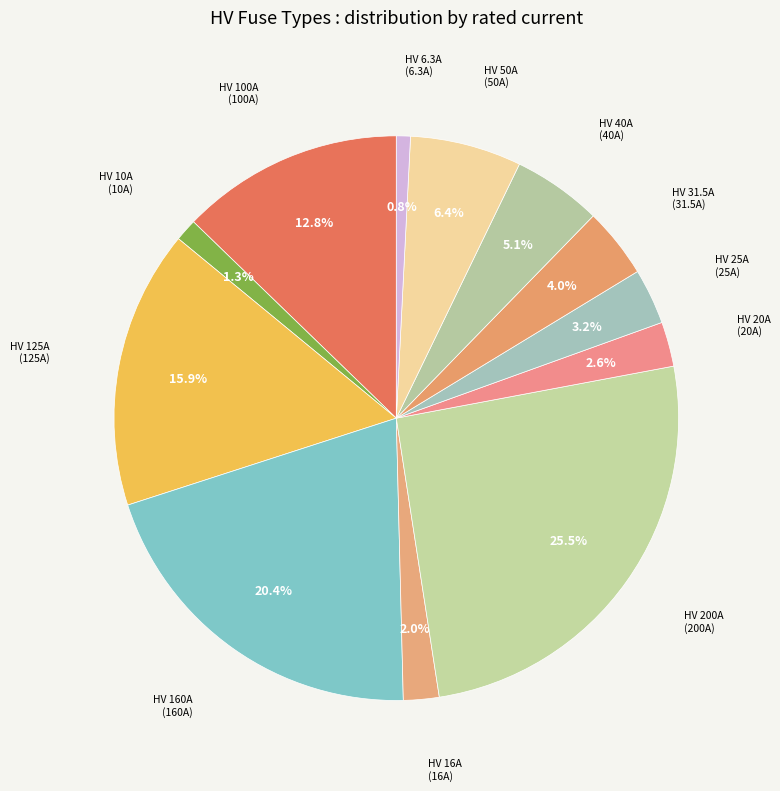

To the nearest percent, what is the difference between the largest and smallest slice percentages?

25%